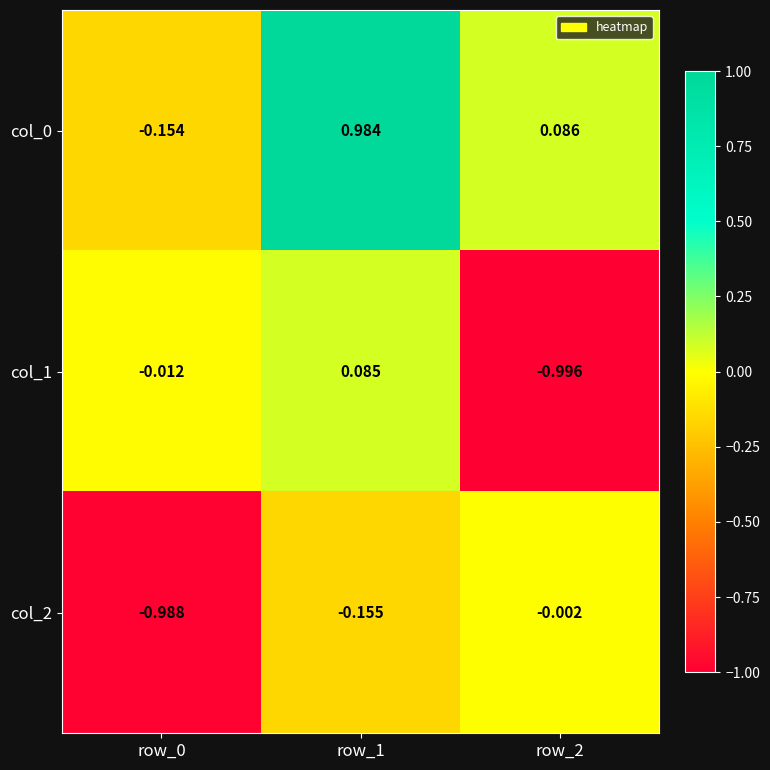

Is the value of col_2 at row_0 greater than the value of col_0 at row_0?

No